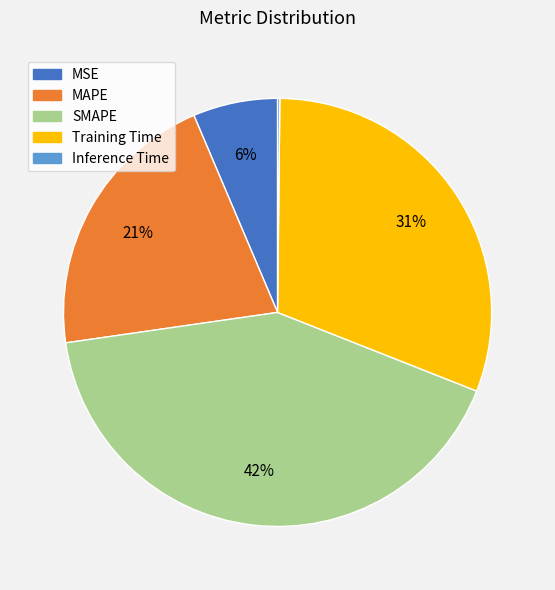

Combined, do MSE and Training Time account for over 50%?

No